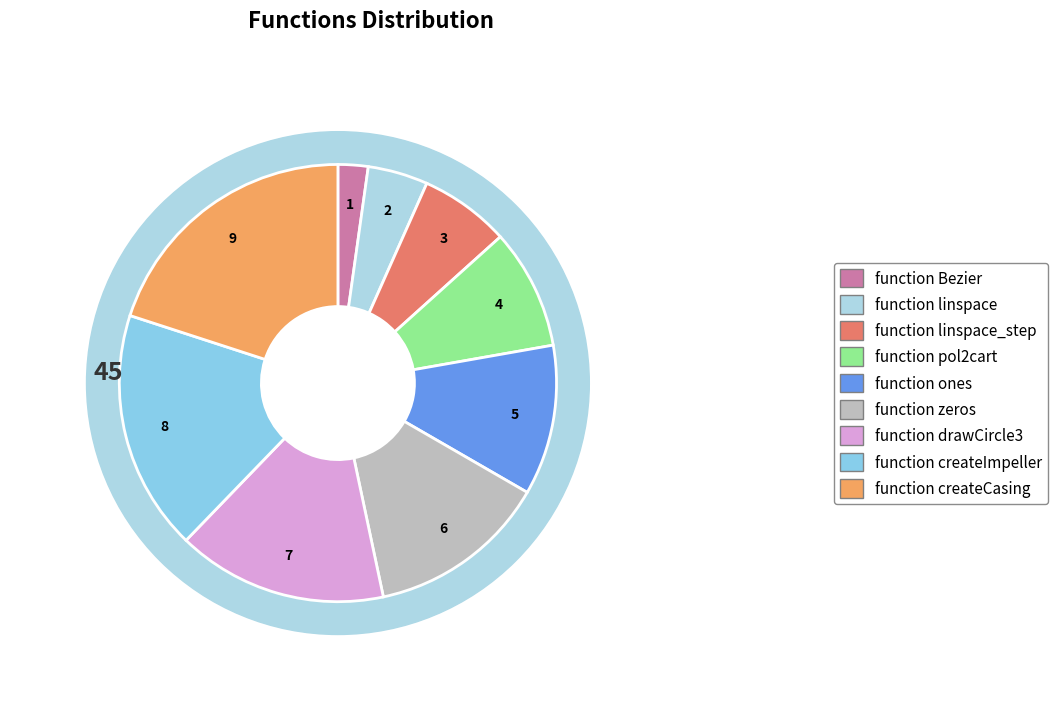

To the nearest percent, what percentage of the pie is function Bezier?

2%